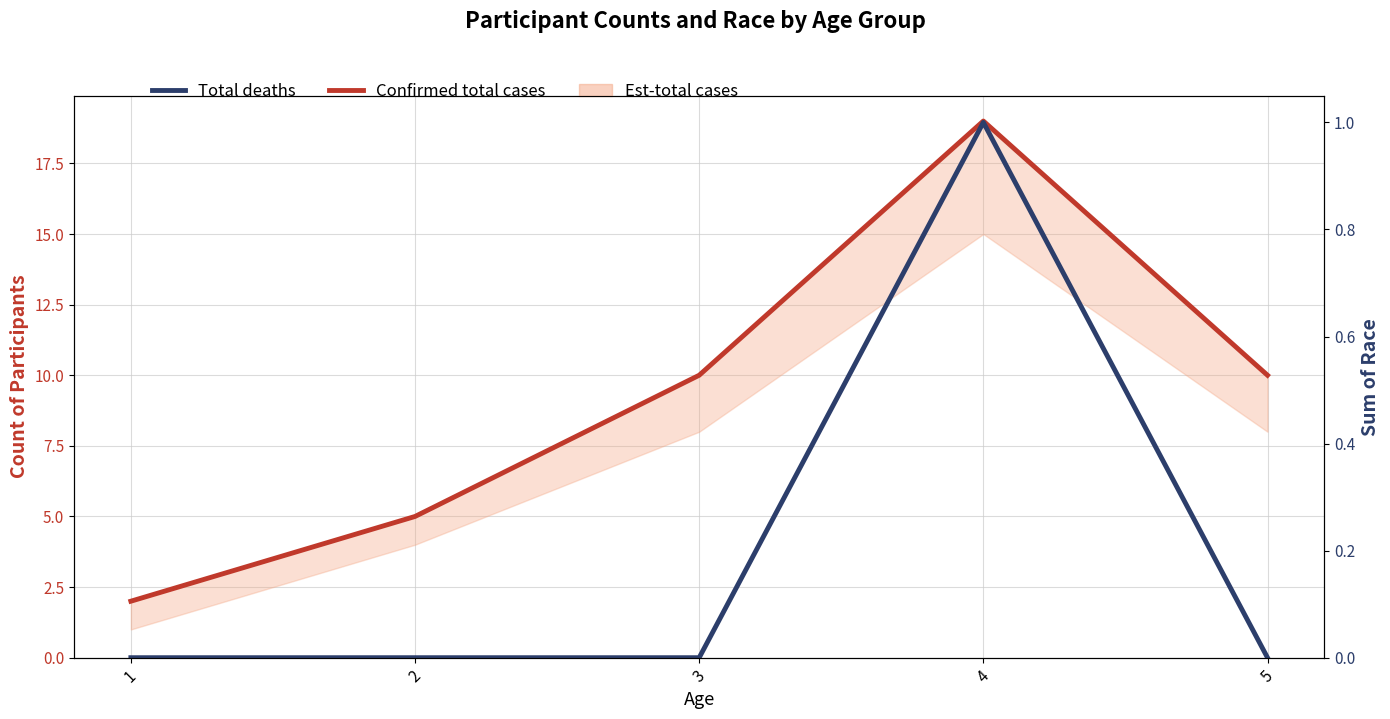

At how many categories does at least one series exceed 4?

4